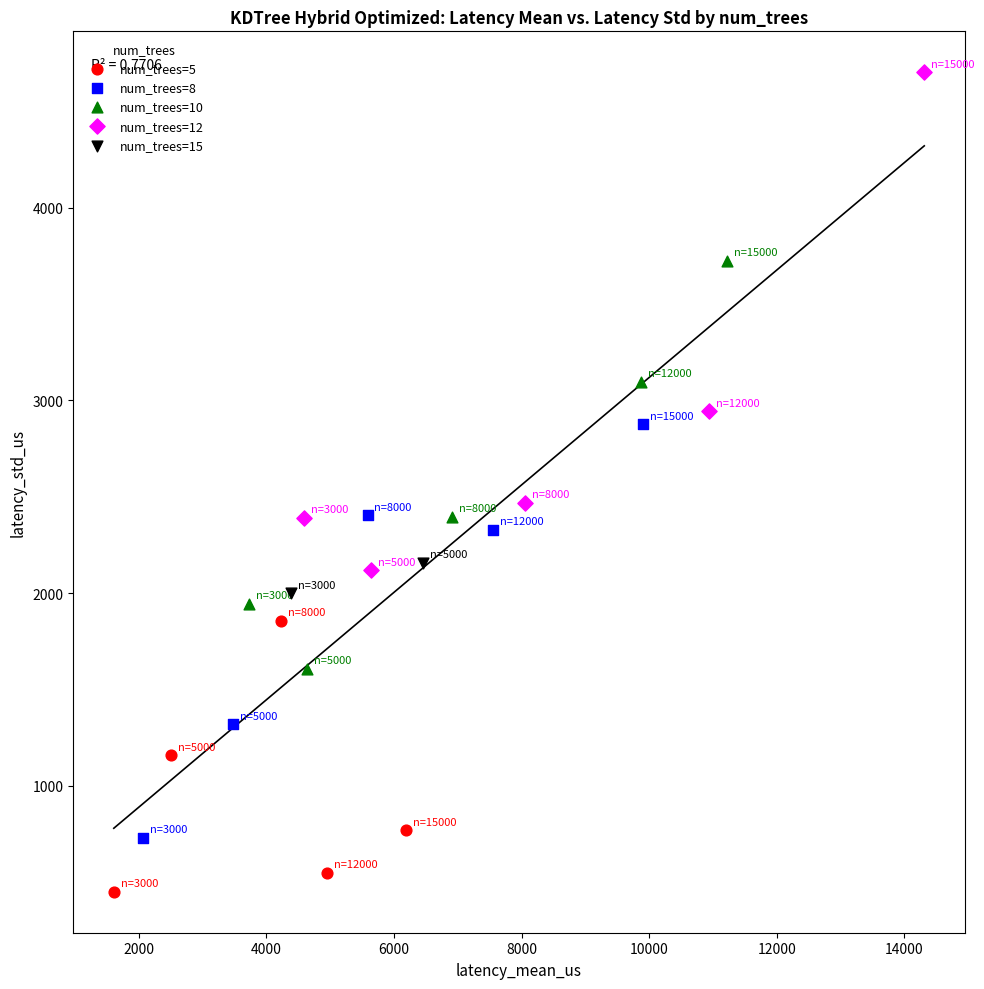

Which series contains the lowest Y value?

num_trees=5